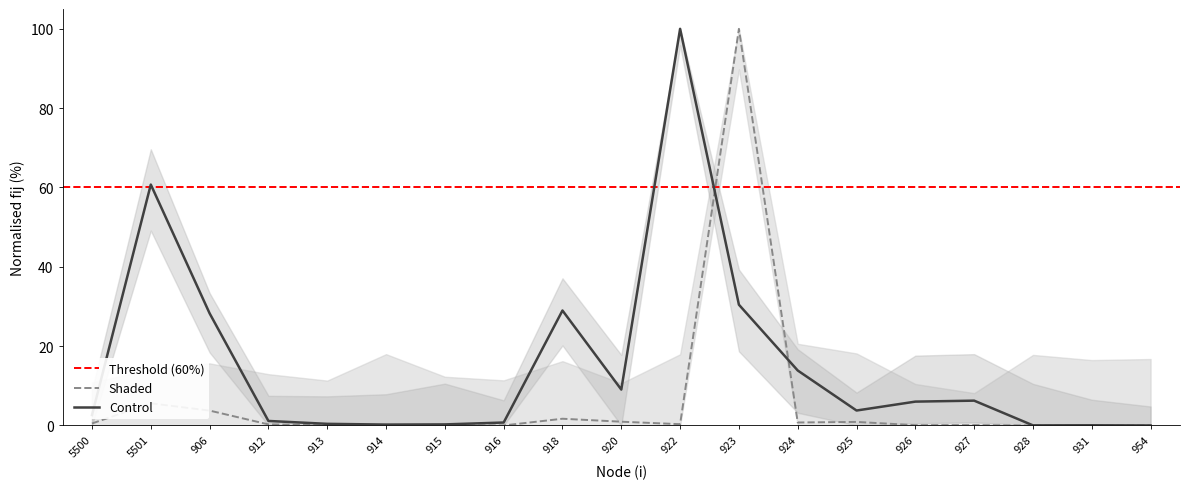

Which series ends up on top after the final intersection of Shaded and Control?

Control